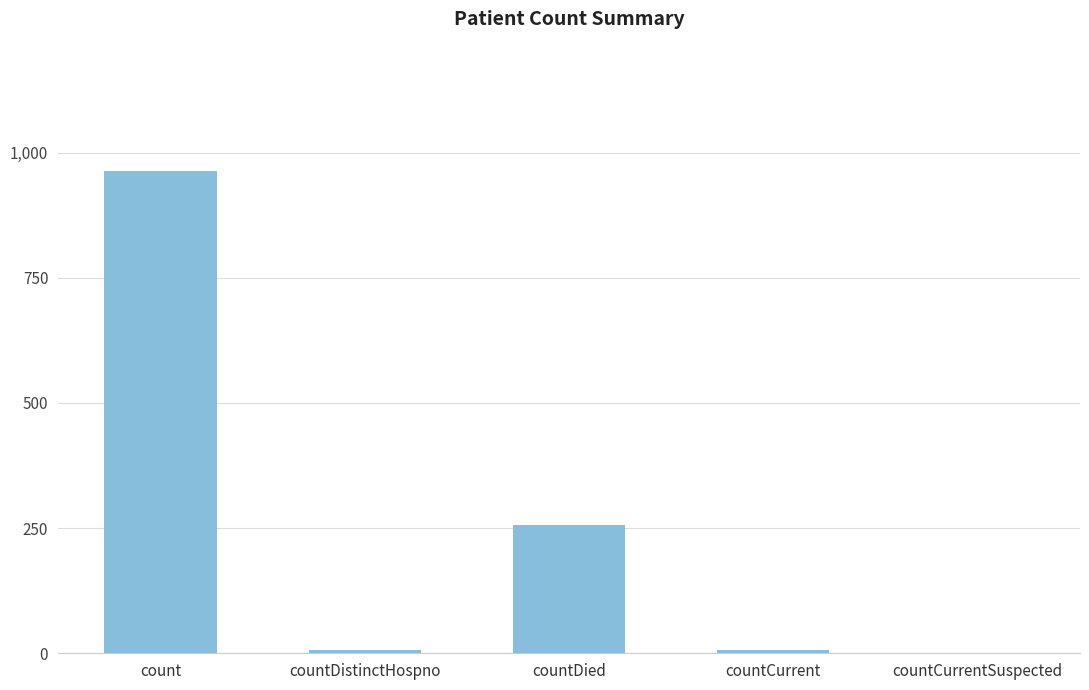

True or false: the data shows 0 at countCurrentSuspected.

True